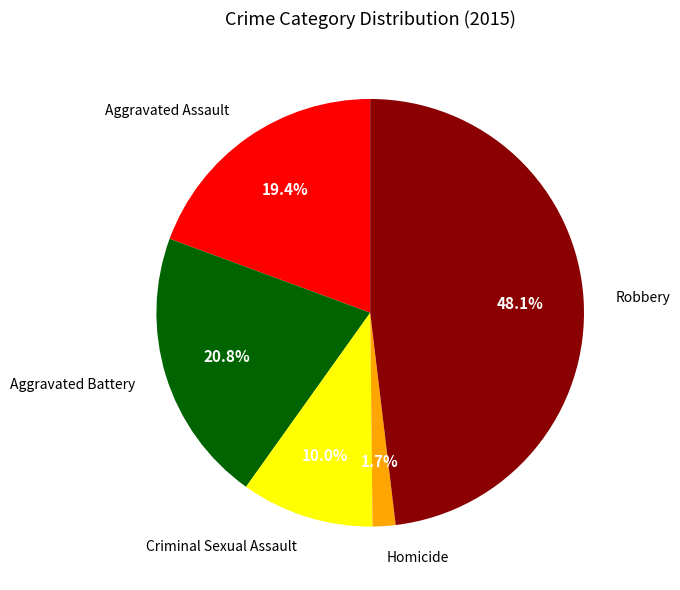

How many segments does this pie chart have?

5